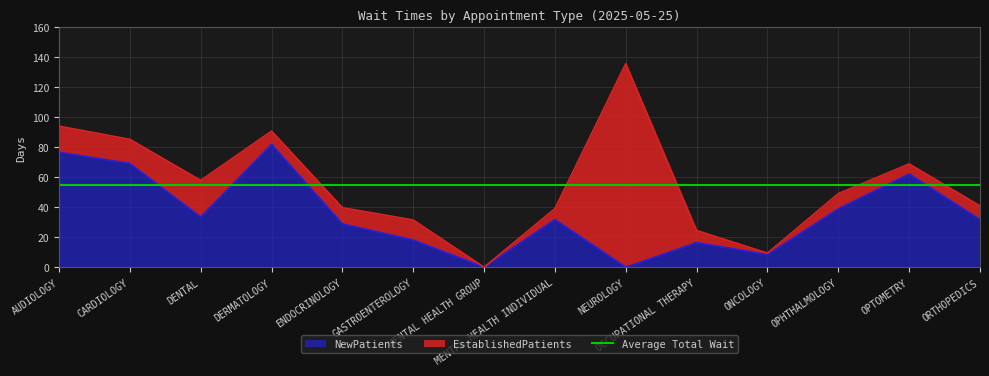

What is the change in value from DERMATOLOGY to OPTOMETRY?

-19.8